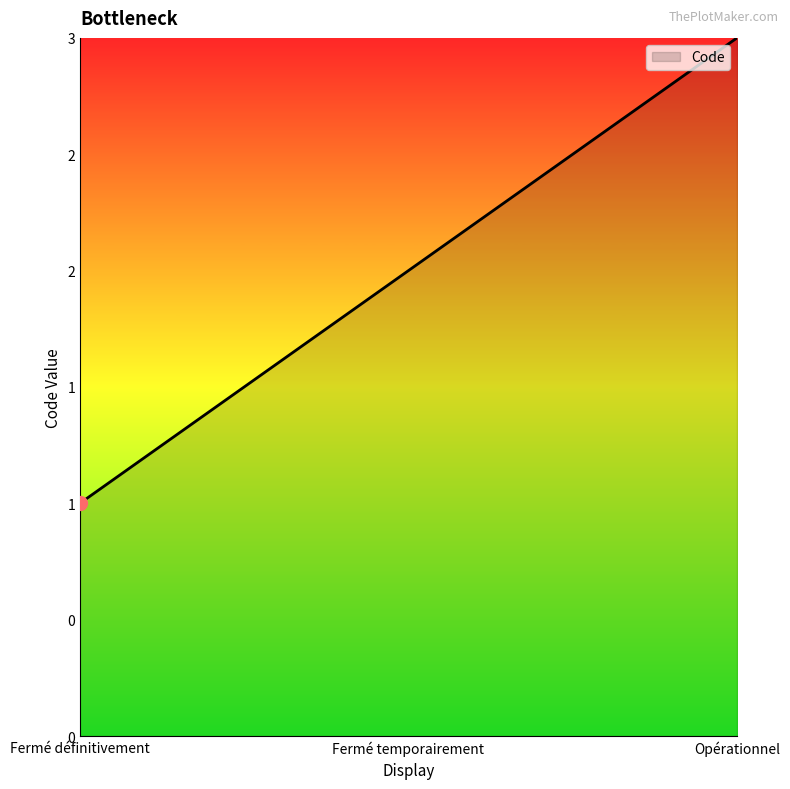

Is it true that the value at Fermé temporairement is 2?

True